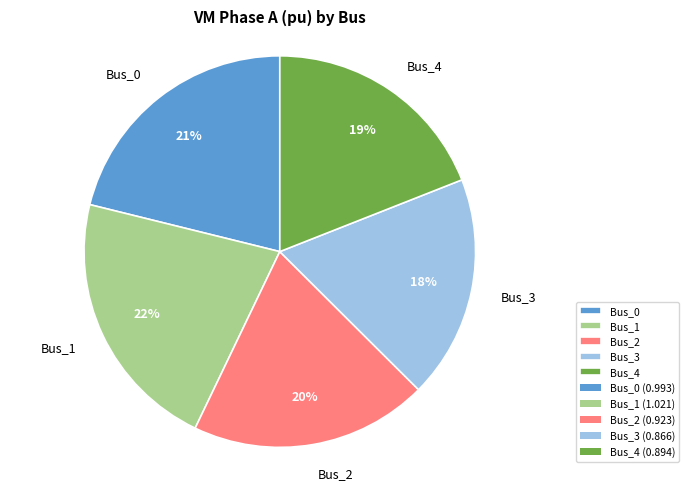

What percentage is the Bus_0 slice, to the nearest percent?

21%